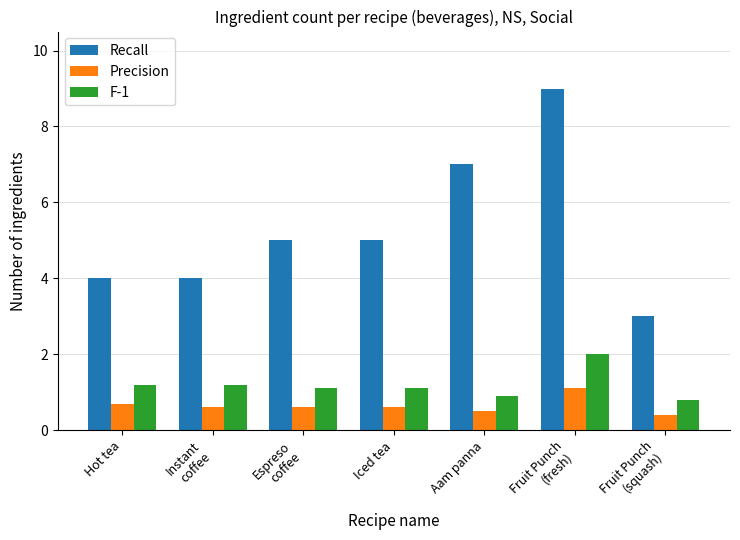

What position from the left is Aam panna?

5